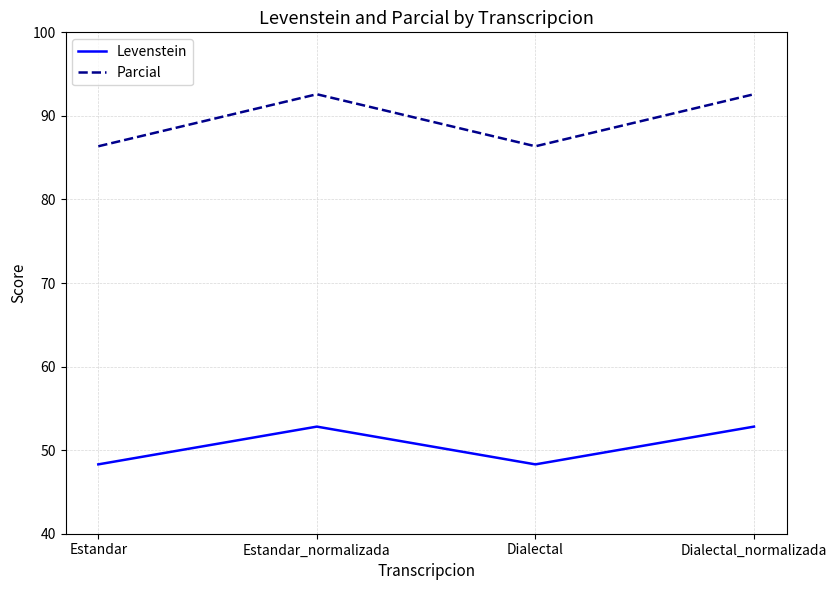

What position from the left is Dialectal?

3